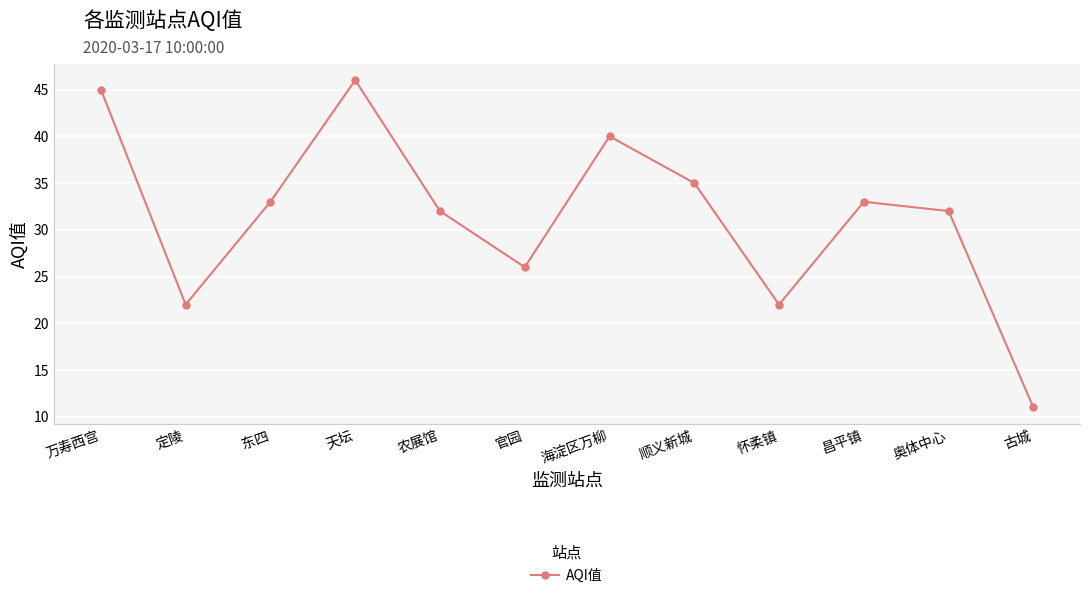

How many lines are shown in the chart?

1